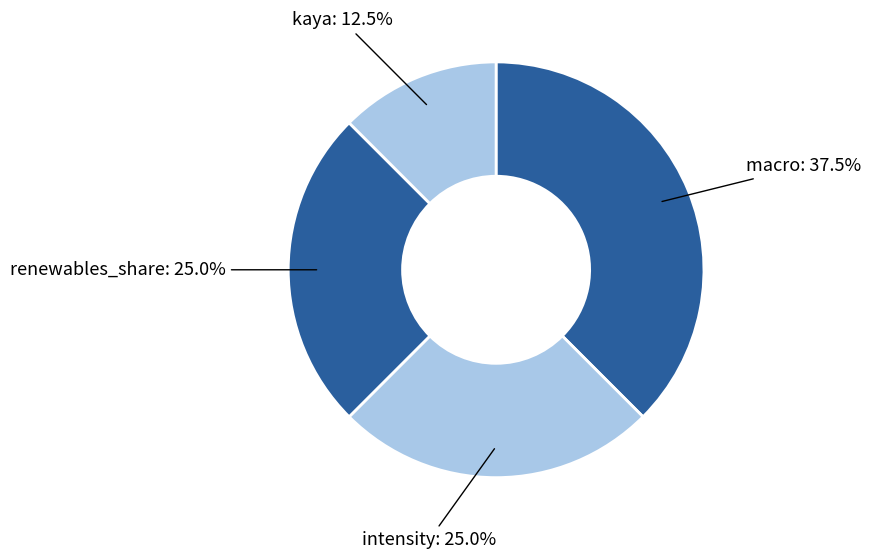

How many slices are in this pie chart?

4